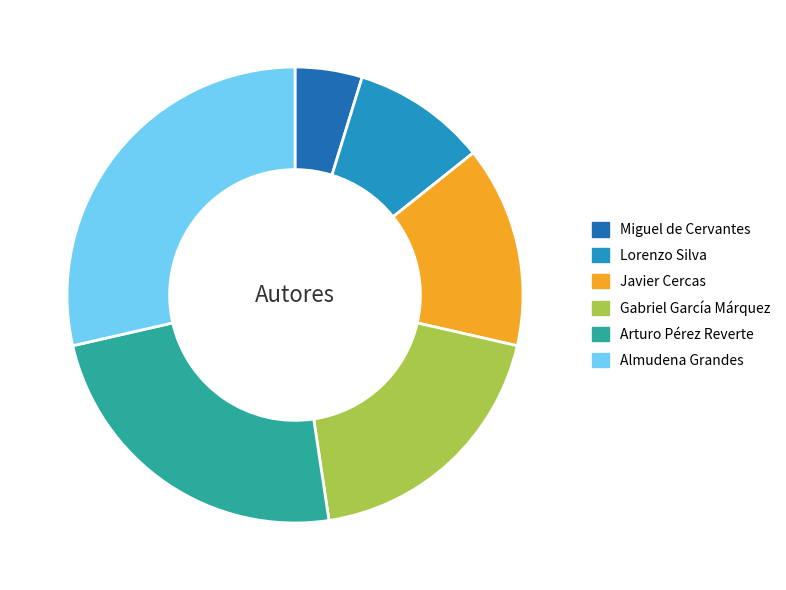

True or false: Arturo Pérez Reverte accounts for 9% of the total.

False